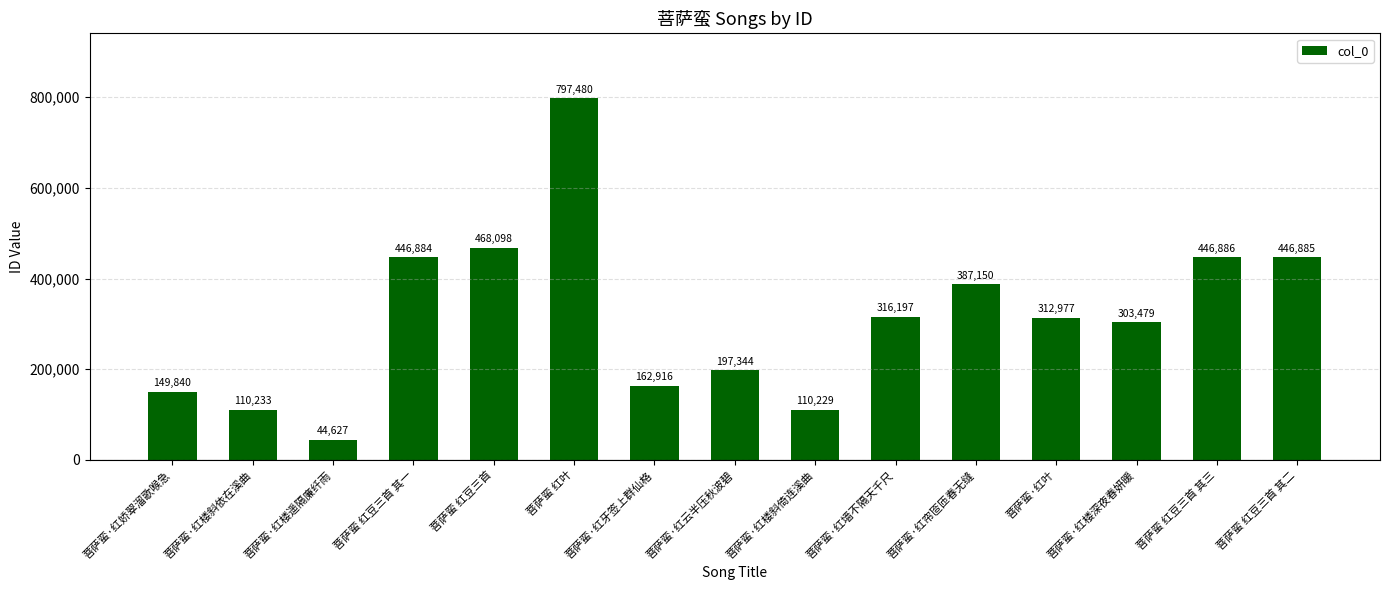

Rank the categories by value from lowest to highest.

菩萨蛮·红楼遥隔廉纤雨, 菩萨蛮·红楼斜倚连溪曲, 菩萨蛮·红楼斜依在溪曲, 菩萨蛮·红娇翠溜歌喉急, 菩萨蛮·红牙签上群仙格, 菩萨蛮·红云半压秋波碧, 菩萨蛮·红楼深夜春妍暖, 菩萨蛮·红叶, 菩萨蛮·红墙不隔天千尺, 菩萨蛮·红帘匼匝春无缝, 菩萨蛮 红豆三首 其一, 菩萨蛮 红豆三首 其二, 菩萨蛮 红豆三首 其三, 菩萨蛮 红豆三首, 菩萨蛮 红叶